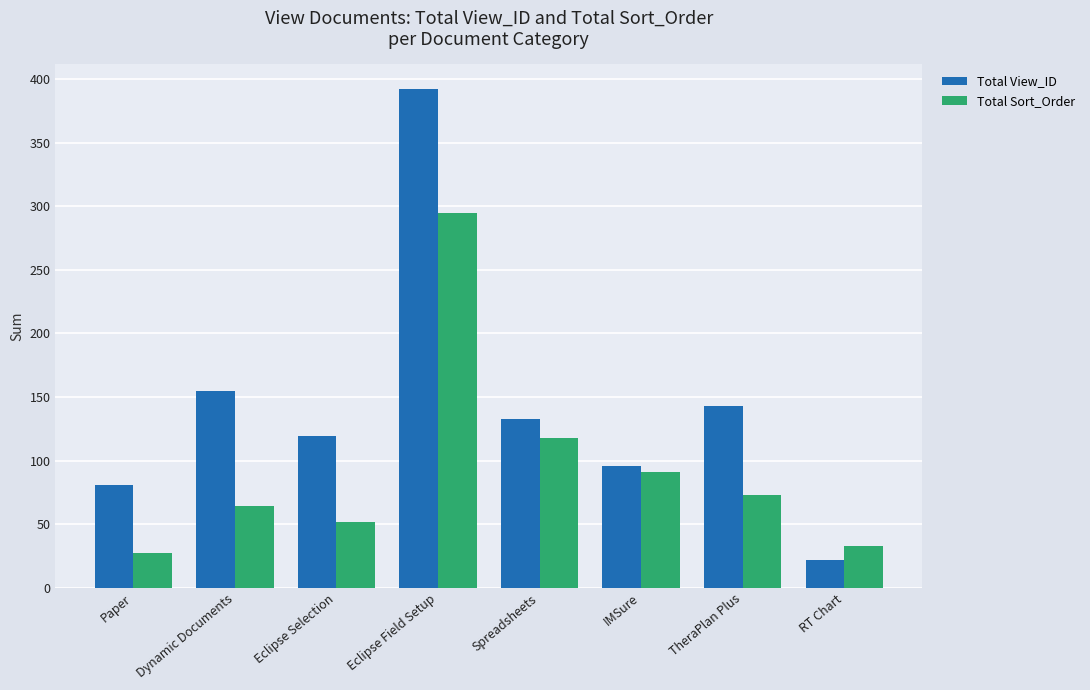

Which category has the lowest value in the Total Sort_Order series?

Paper